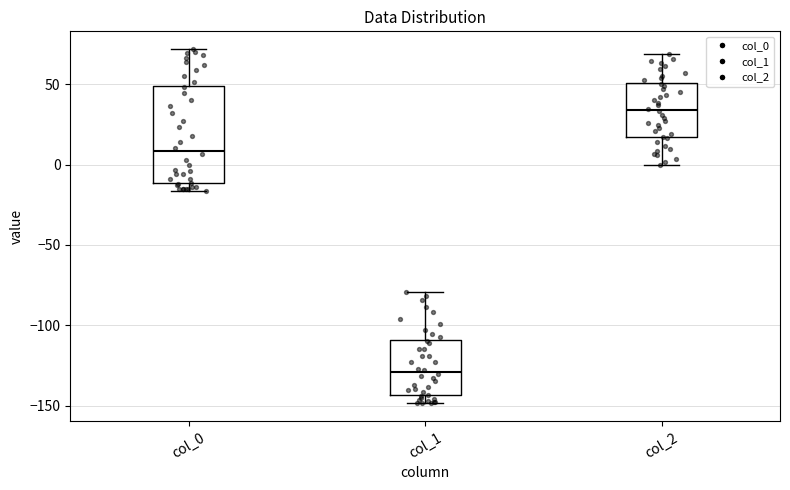

Reading left to right, read every box against the y-axis: the position of its median line, the range the box covers, and the ends of its whiskers. The values are not printed on the chart, so give them approximately, as read against the axis.

col_0: median 10, box -10 to 50, whiskers -15 to 70
col_1: median -130, box -145 to -110, whiskers -150 to -80
col_2: median 35, box 15 to 50, whiskers 0 to 70